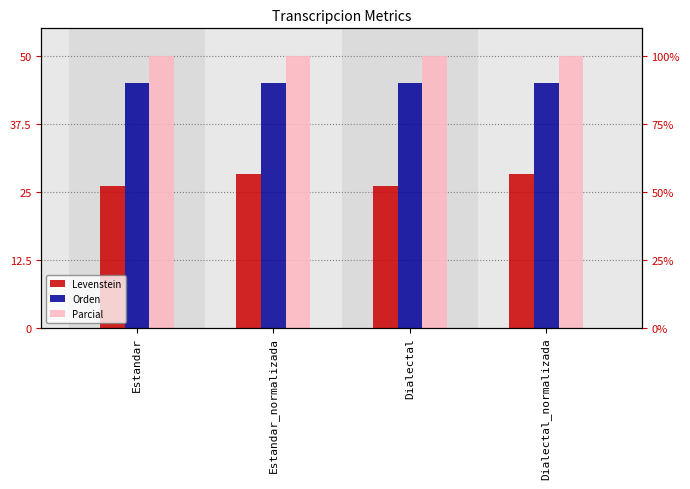

List the series in order of their overall mean, highest first.

Parcial, Orden, Levenstein